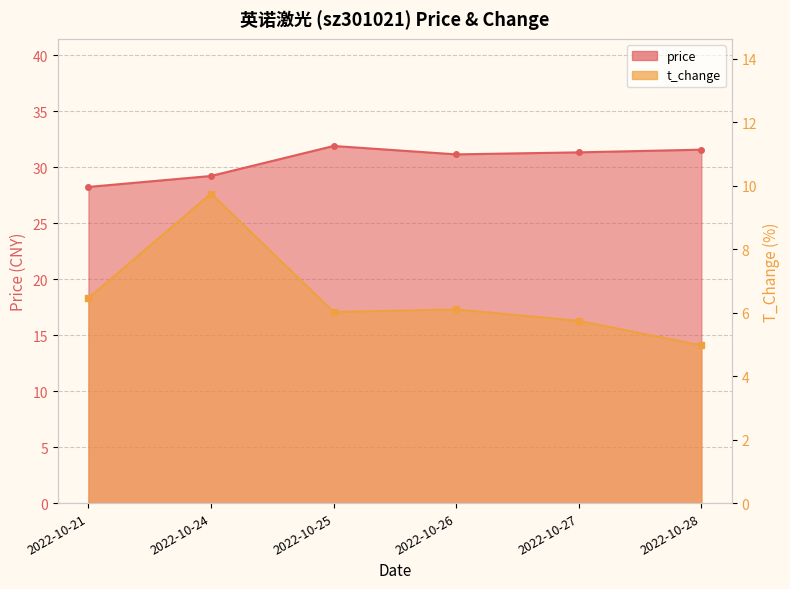

Rank the series by their average value, from highest to lowest.

price, t_change